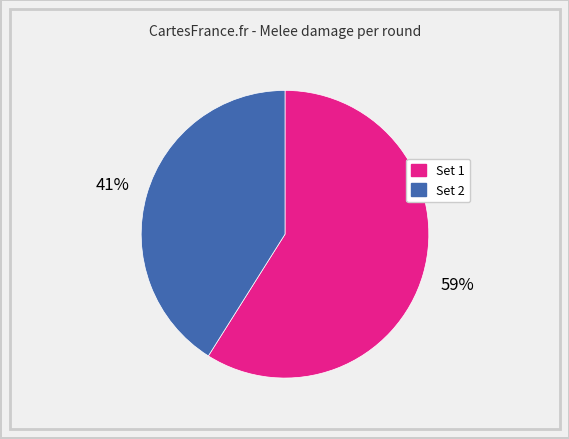

To the nearest percent, what portion does Set 2 represent?

41%